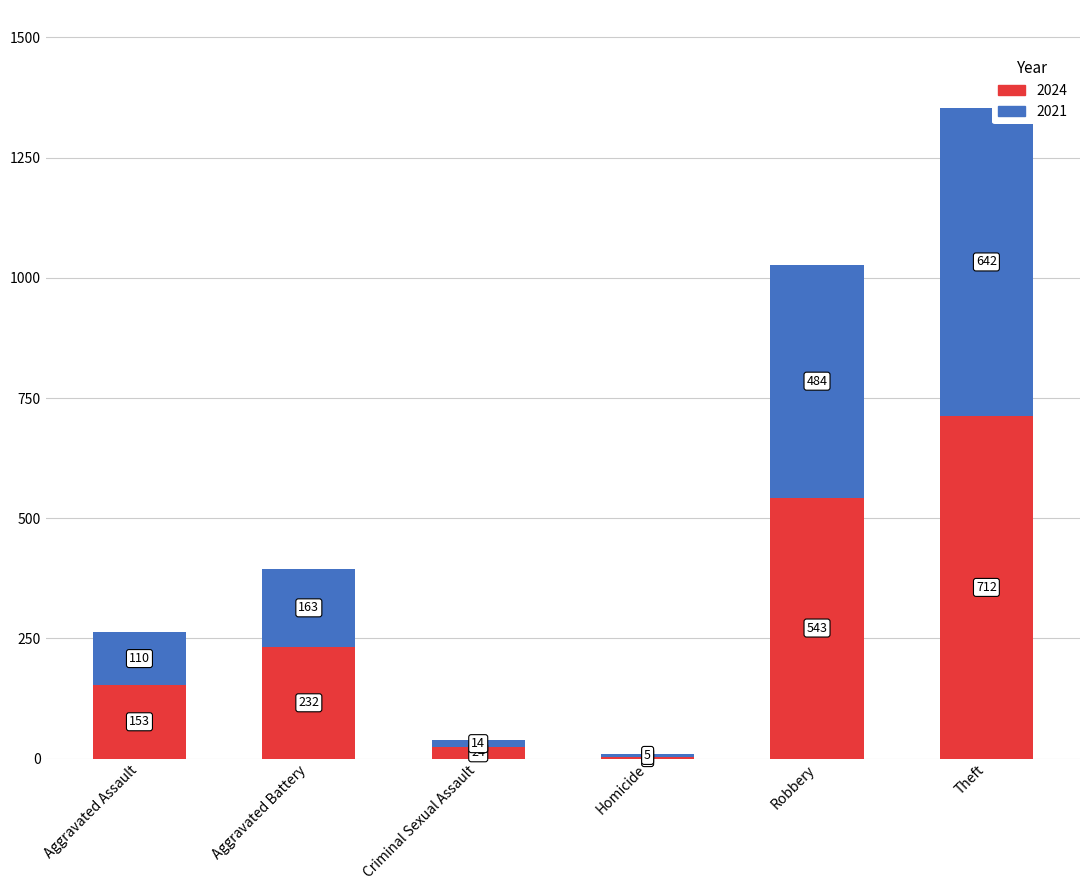

How many series are shown in this chart?

2